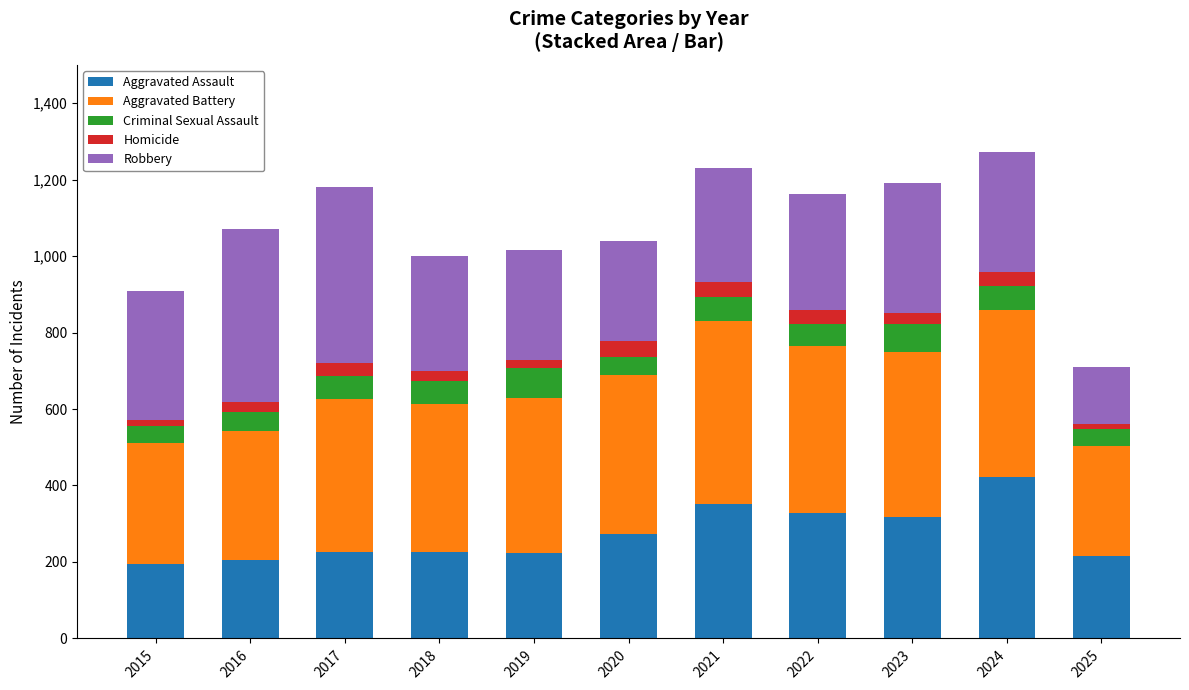

What is the total value across all series at 2017?

1180